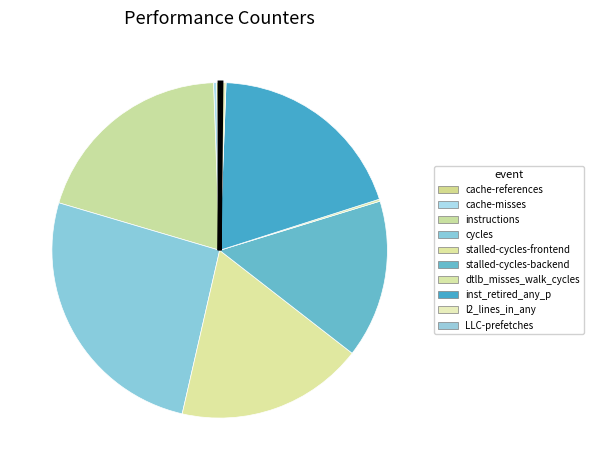

True or false: stalled-cycles-backend accounts for 26% of the total.

False